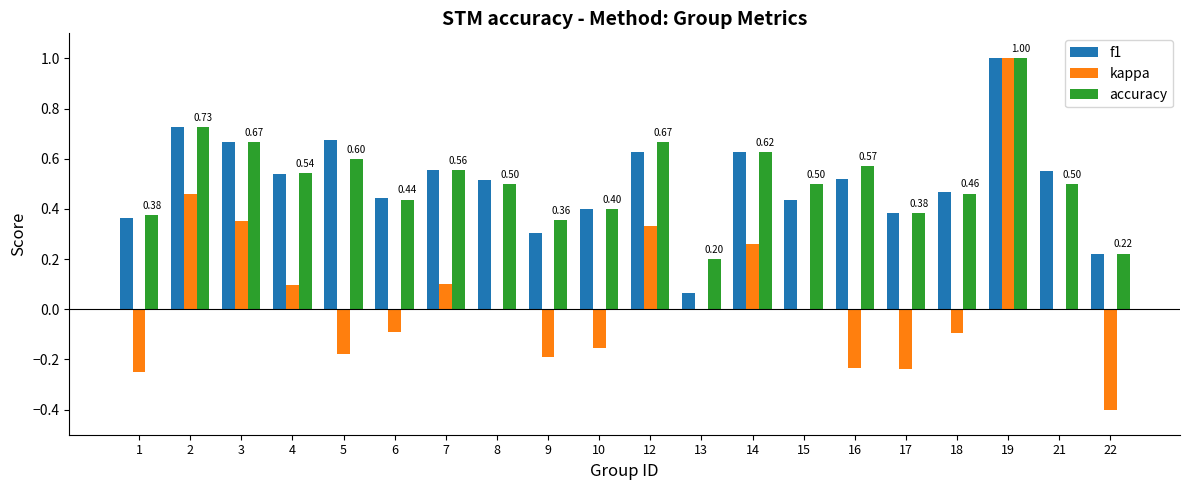

What is the sum of the accuracy values at 9 and 16?

0.9